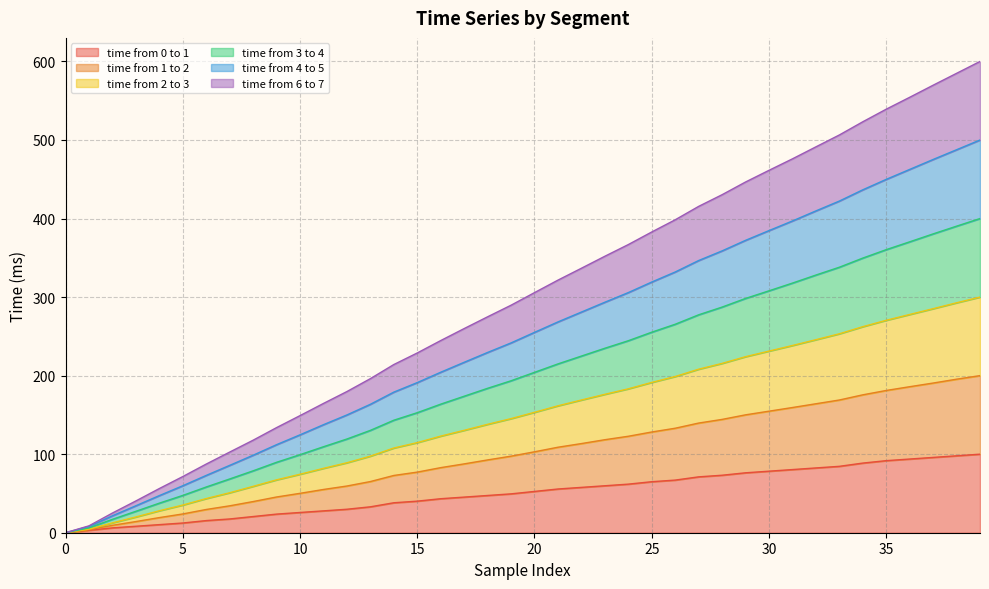

What is the highest value of the time from 0 to 1 series?

100.0